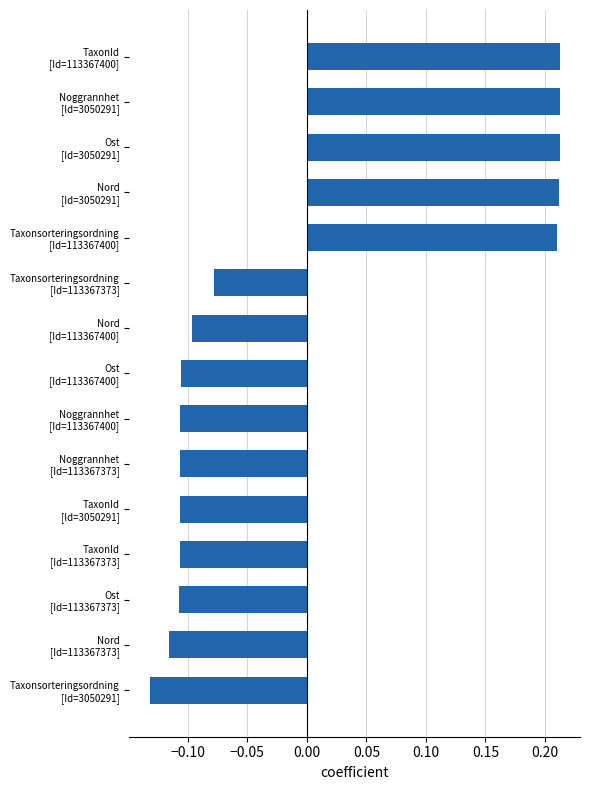

How many values exceed 0?

5